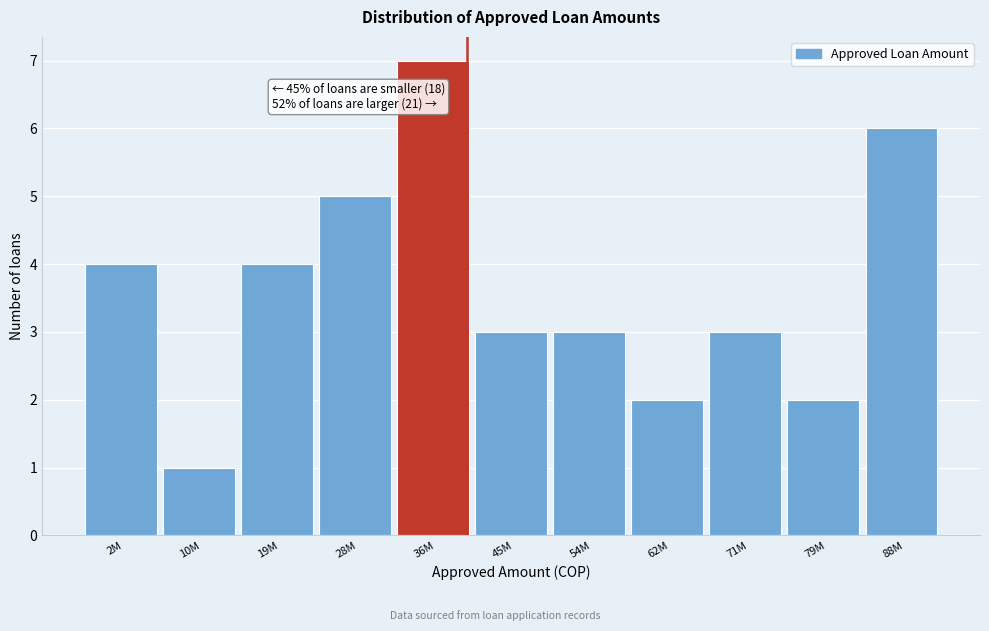

Reading right to left, what are all the values shown in this chart?

6	2	3	2	3	3	7	5	4	1	4